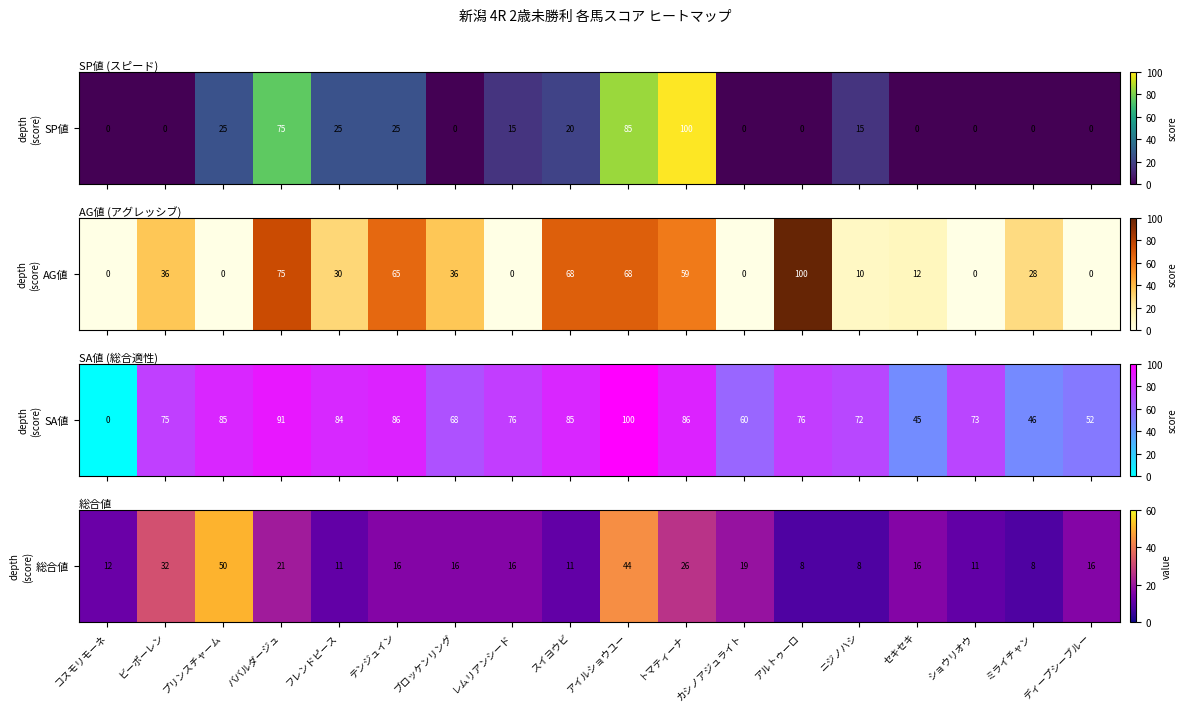

Which has a higher value, ショウリオウ or ミライチャン?

ショウリオウ